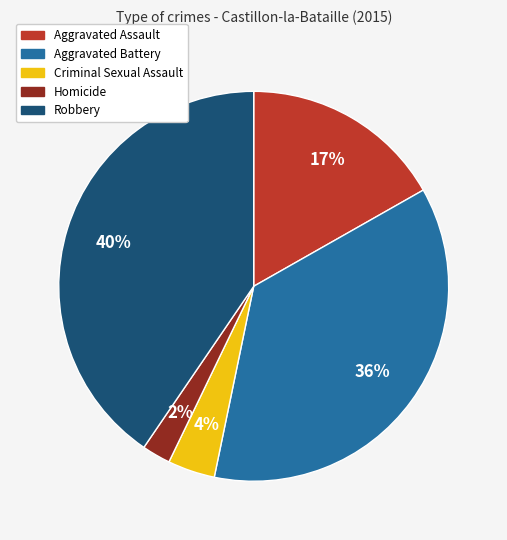

Which category has the smallest portion of the pie?

Homicide